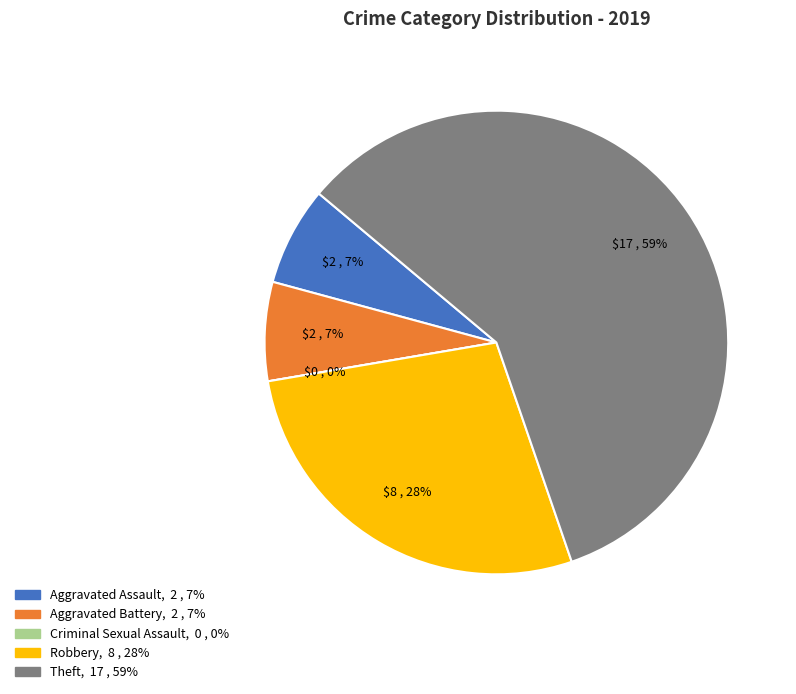

Which category accounts for the majority?

Theft